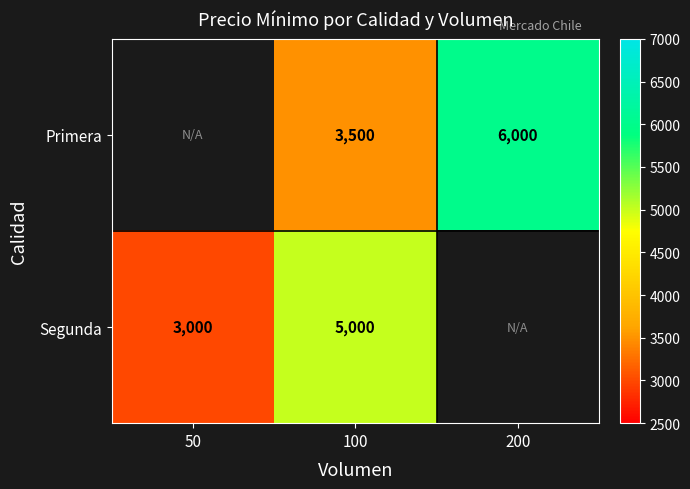

What is the difference between the Segunda values at 100 and 50?

2000